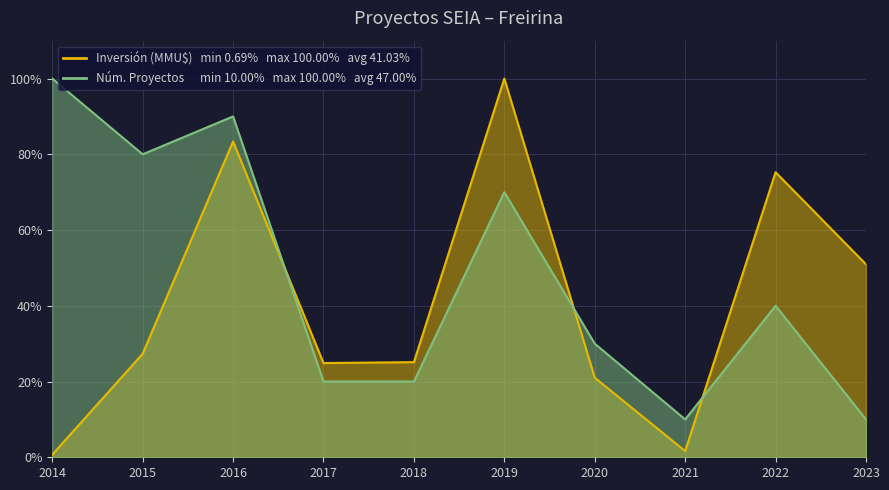

How many lines are shown in the chart?

2